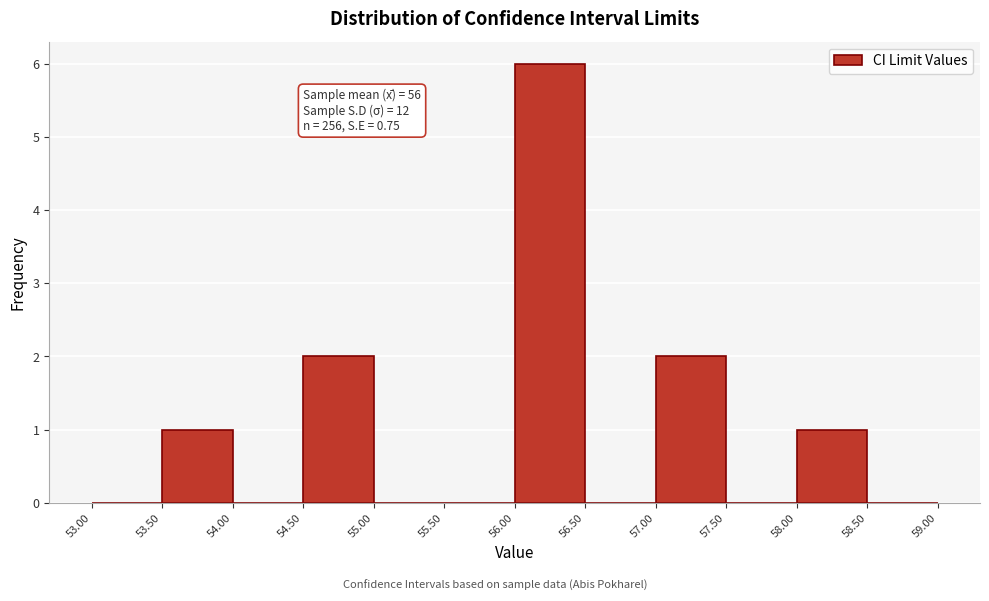

Over which range of the x-axis is the bar tallest?

56.00 to 56.50